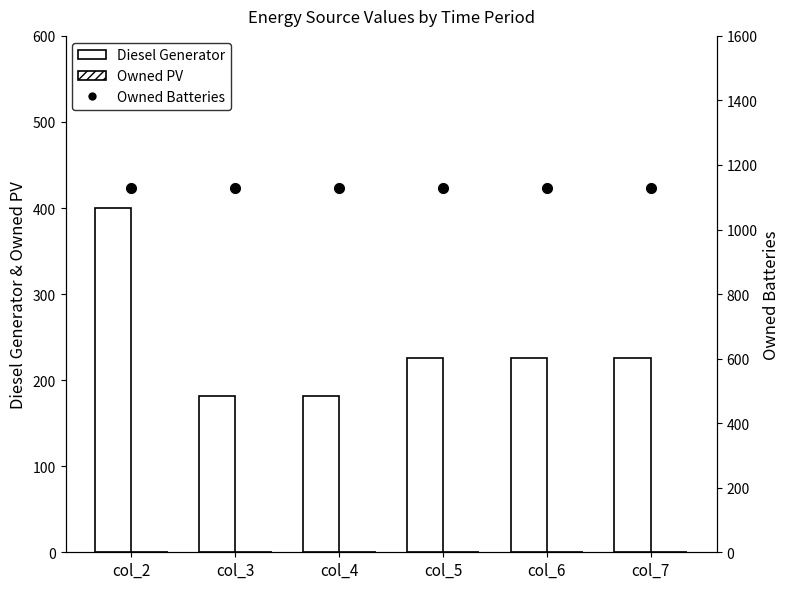

Between col_4 and col_7, which series saw the biggest shift?

Diesel Generator